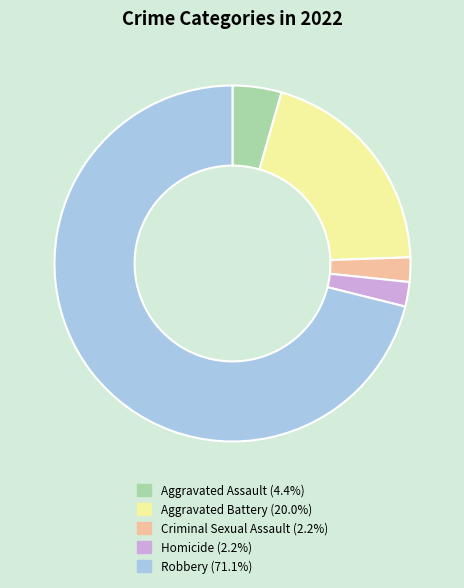

Do Aggravated Assault and Aggravated Battery together represent more than half of the pie?

No